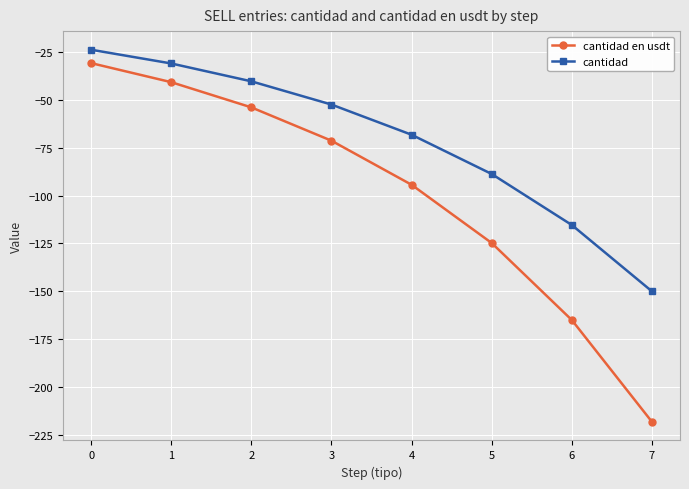

True or false: cantidad en usdt has a value of -20.9 at 0.

False